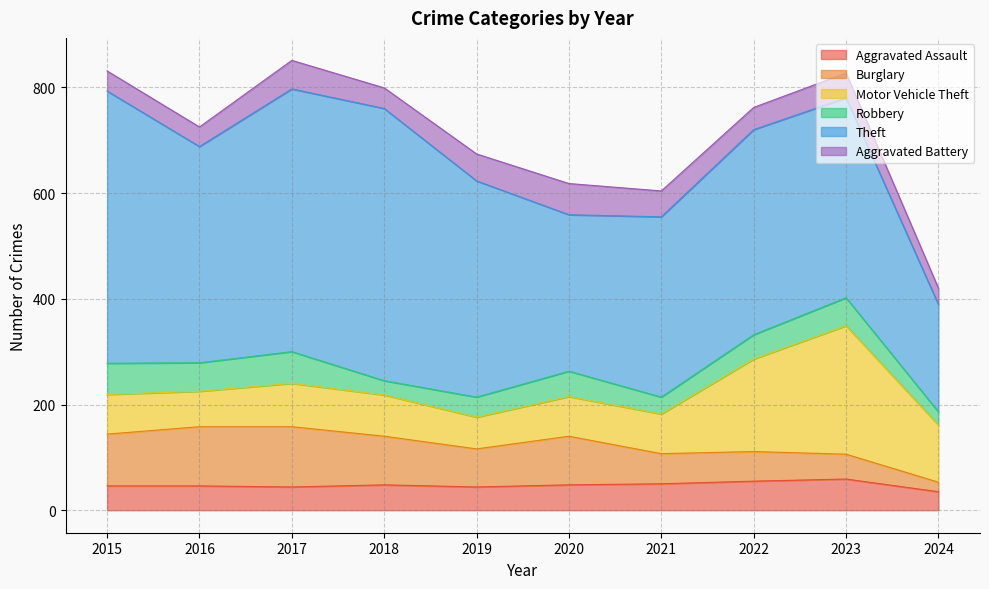

Count the number of data series in this chart.

6